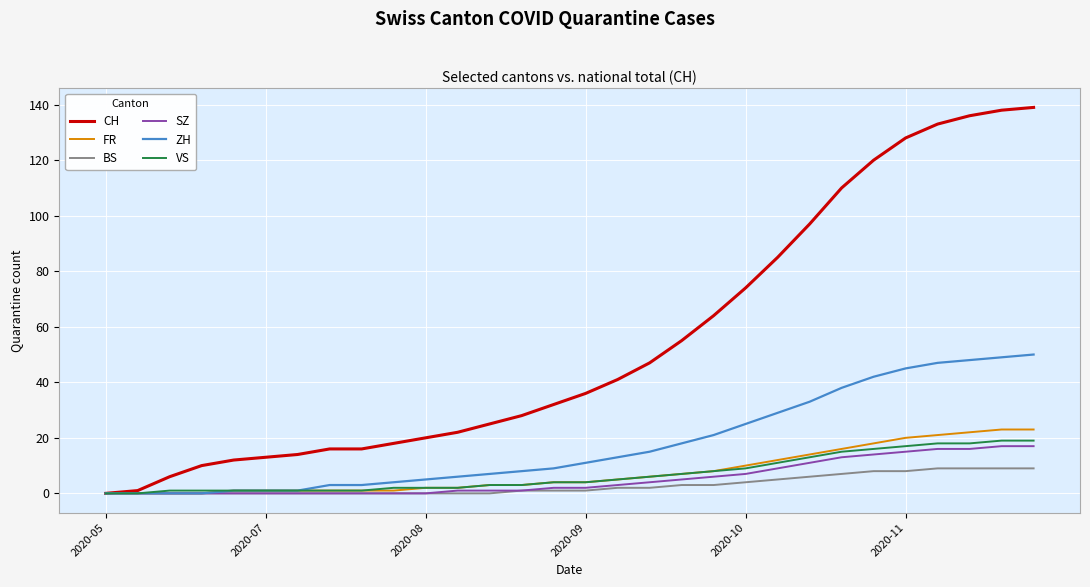

Reading right to left, extract all data points from this chart.

CH: 139	138	136	133	128	120	110	97	85	74	64	55	47	41	36	32	28	25	22	20	18	16	16	14	13	12	10	6	1	0
FR: 23	23	22	21	20	18	16	14	12	10	8	7	6	5	4	4	3	3	2	2	1	1	1	1	1	1	0	0	0	0
BS: 9	9	9	9	8	8	7	6	5	4	3	3	2	2	1	1	1	0	0	0	0	0	0	0	0	0	0	0	0	0
SZ: 17	17	16	16	15	14	13	11	9	7	6	5	4	3	2	2	1	1	1	0	0	0	0	0	0	0	0	0	0	0
ZH: 50	49	48	47	45	42	38	33	29	25	21	18	15	13	11	9	8	7	6	5	4	3	3	1	1	1	0	0	0	0
VS: 19	19	18	18	17	16	15	13	11	9	8	7	6	5	4	4	3	3	2	2	2	1	1	1	1	1	1	1	0	0